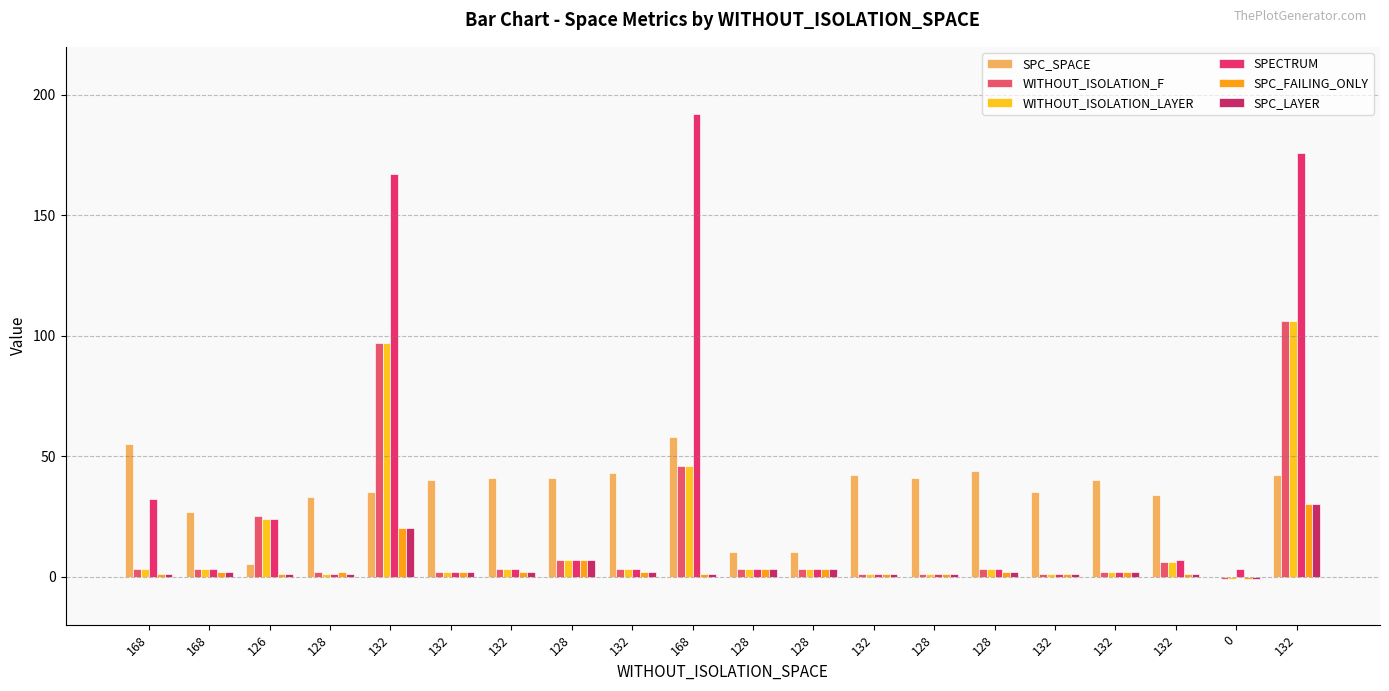

What is the sum of the SPECTRUM values at 132 and 128?

3